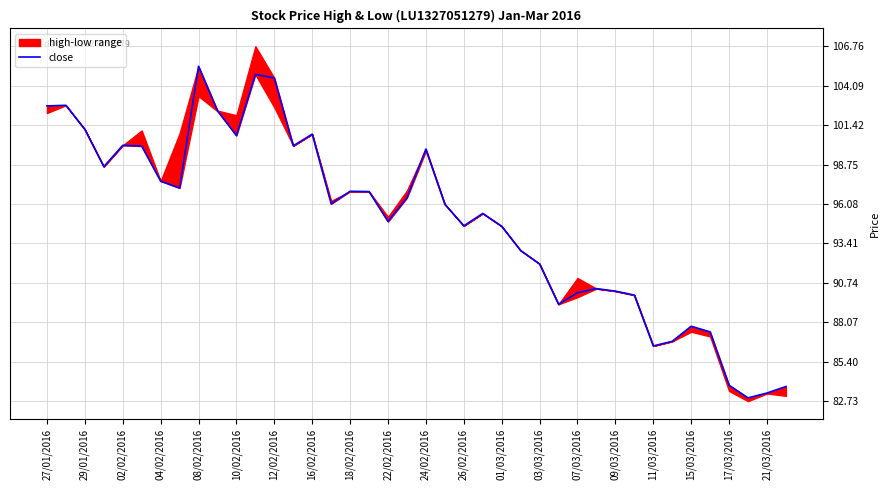

The value of close at 01/03/2016 is 131.4. True or false?

False